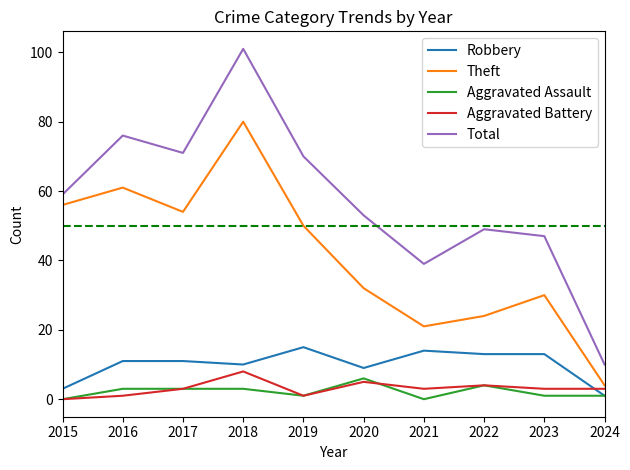

At how many categories does at least one series exceed 57?

5